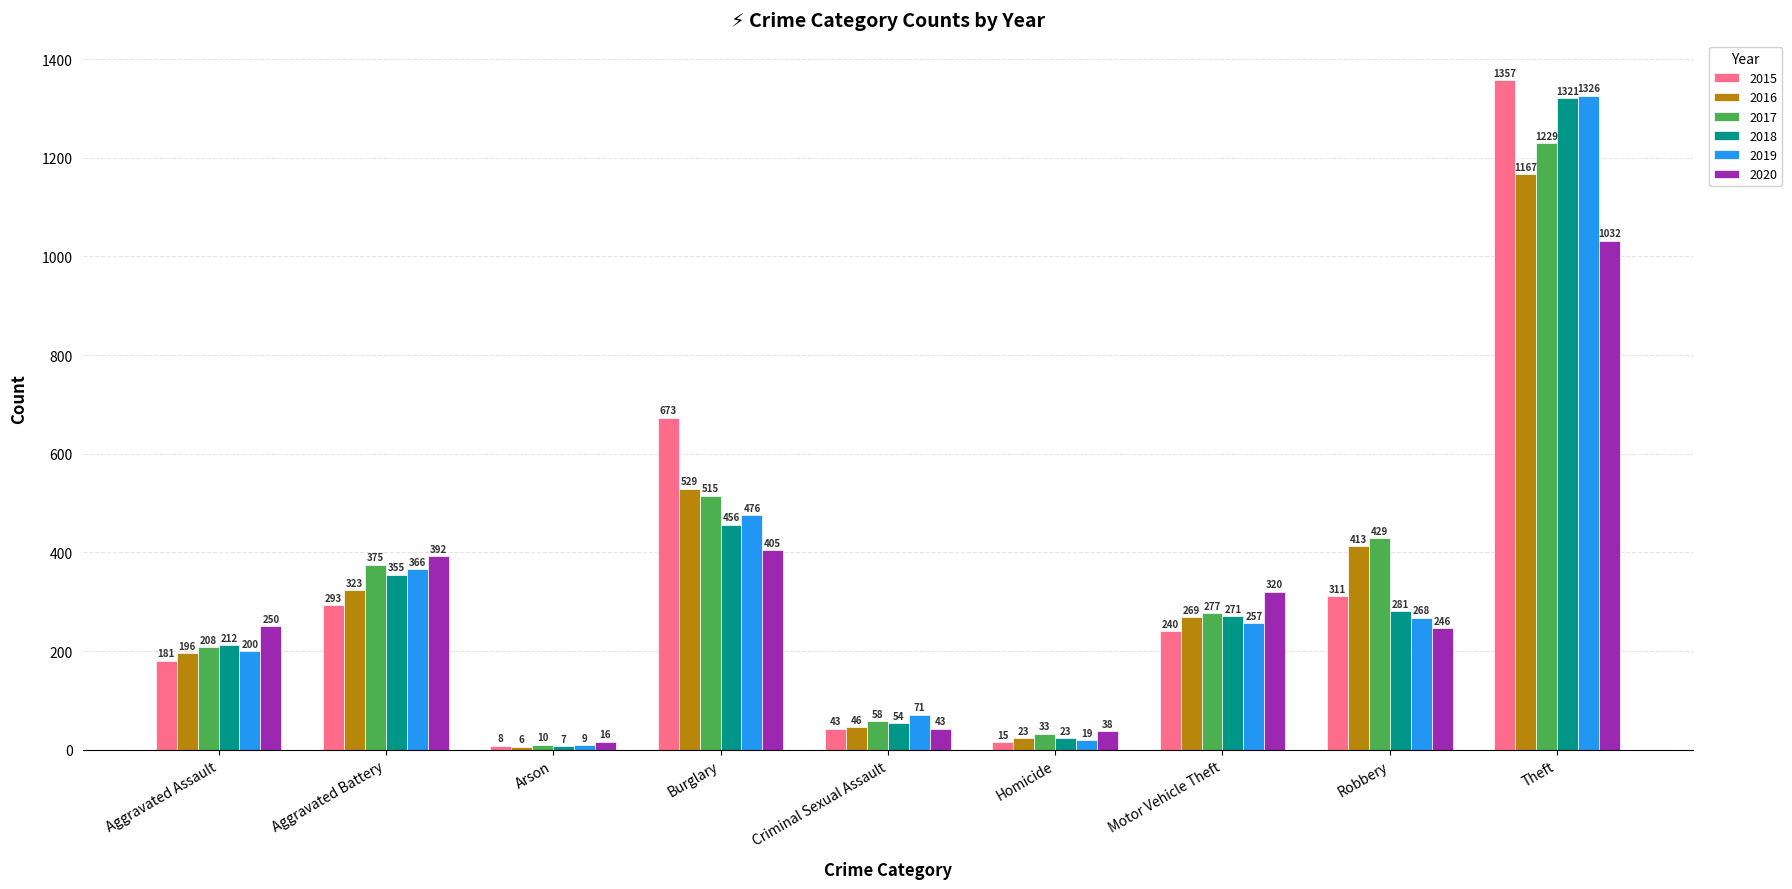

What is the label of the 2nd bar from the left?

Aggravated Battery